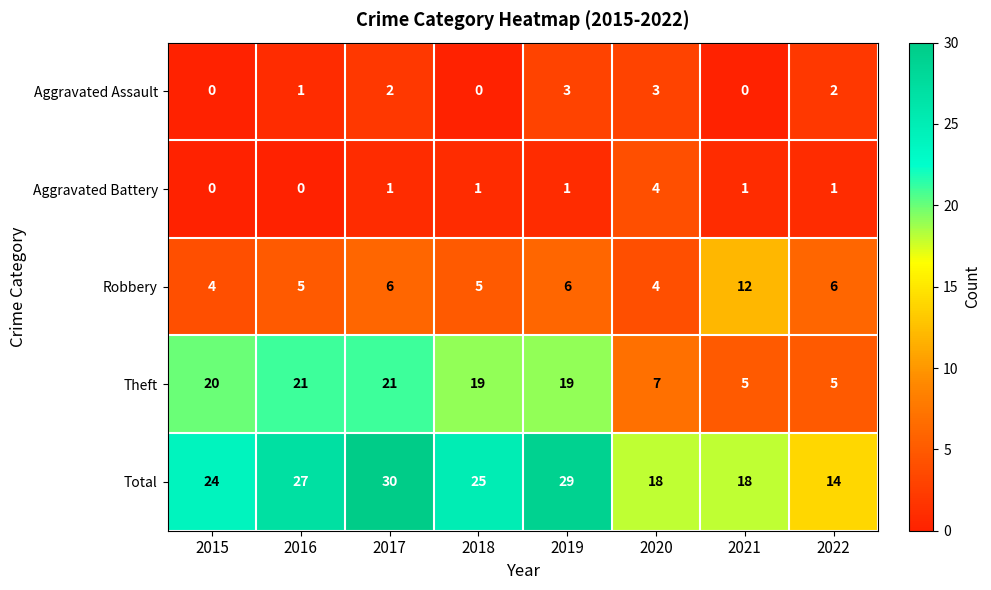

Read the Robbery value at 2018.

5